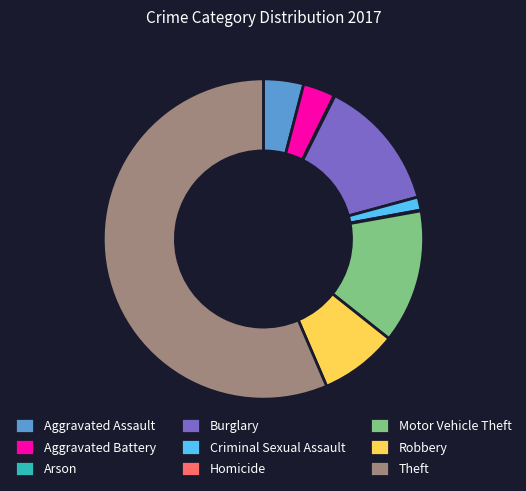

Combined, do Aggravated Battery and Aggravated Assault account for over 50%?

No